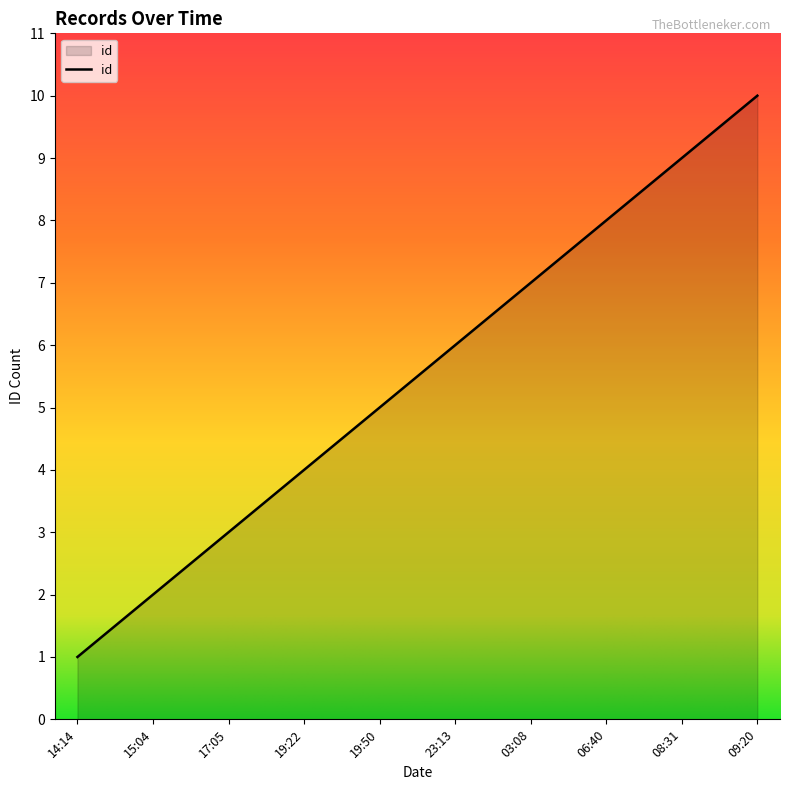

Rank the categories by value from highest to lowest.

09:20, 08:31, 06:40, 03:08, 23:13, 19:50, 19:22, 17:05, 15:04, 14:14